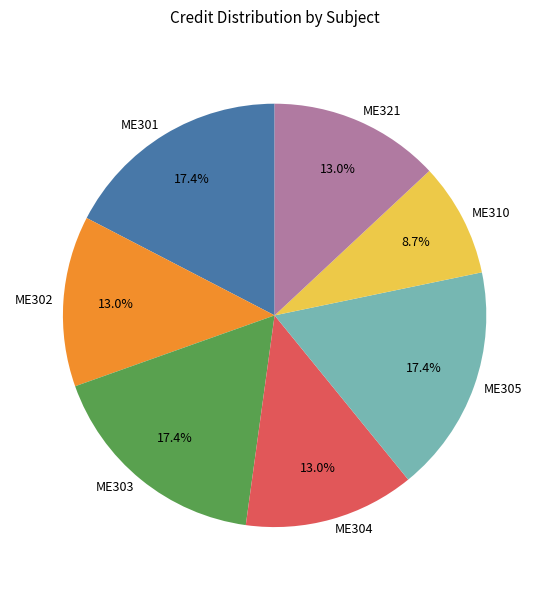

To the nearest percent, what percentage of the pie is ME303?

17%